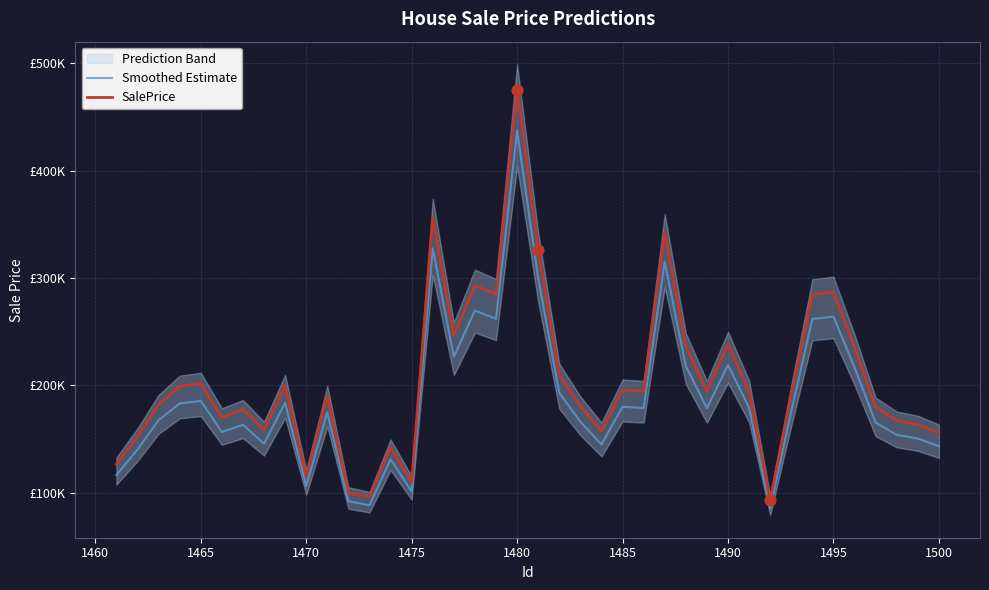

Which series reaches the maximum Y coordinate?

SalePrice